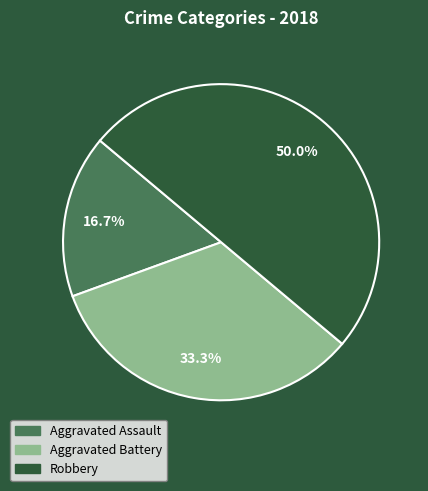

Do Aggravated Battery and Robbery together represent more than half of the pie?

Yes